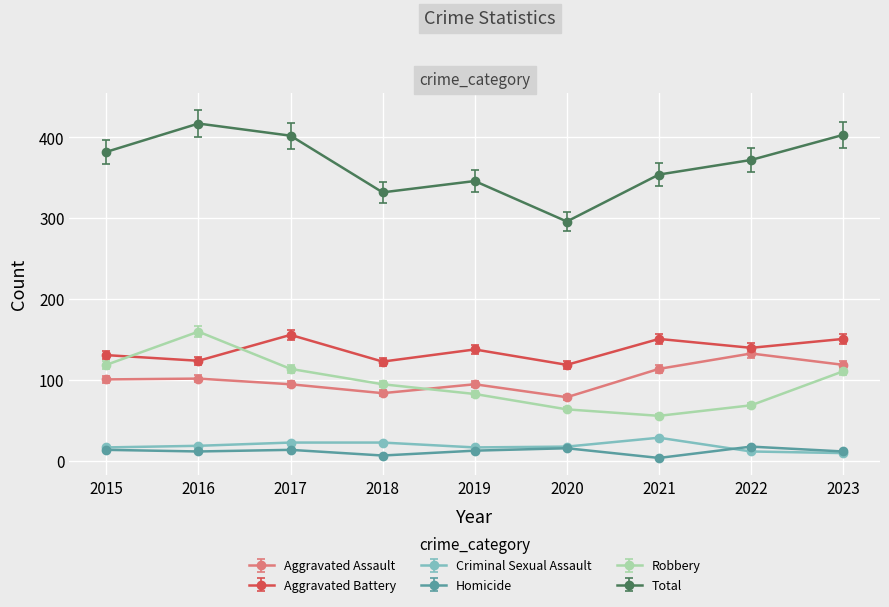

True or false: Criminal Sexual Assault and Aggravated Battery intersect in this chart.

False